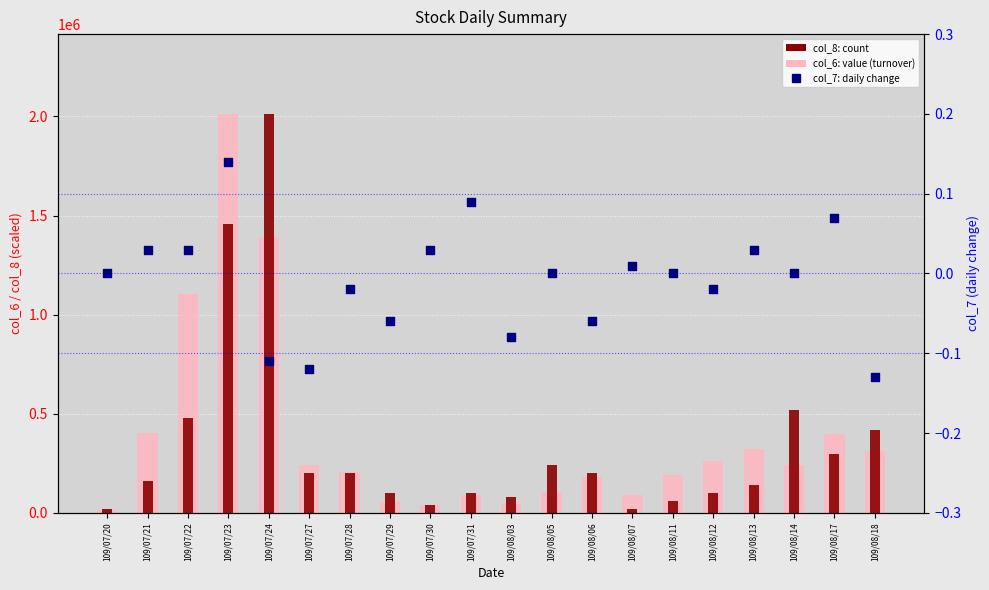

Which series has the largest total across all categories?

col_6 (turnover)